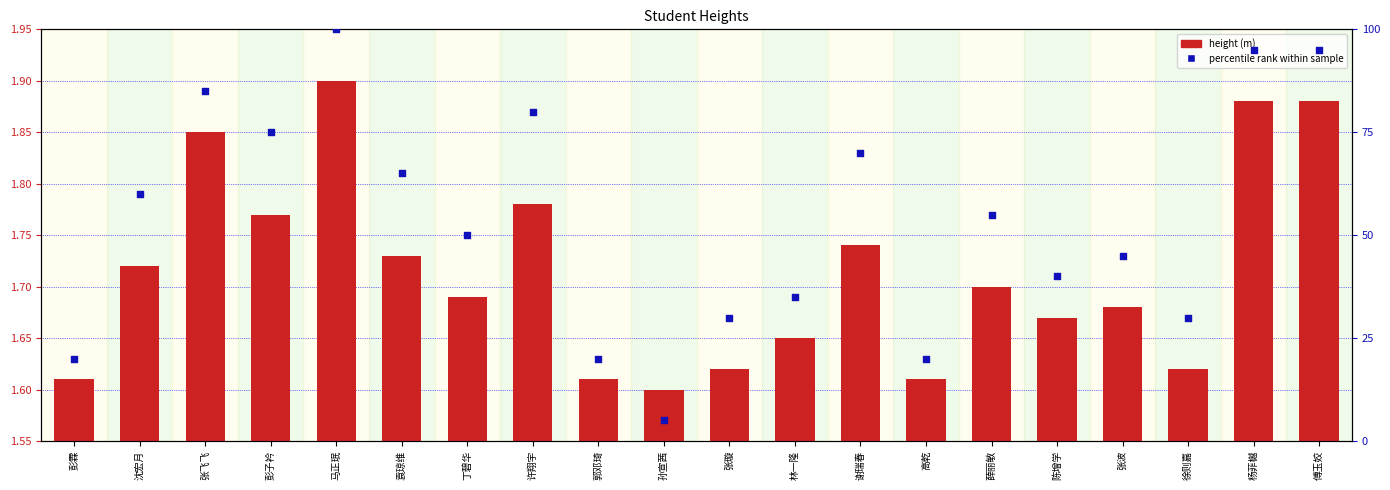

What is the total value across all series at 郭邓琦?

21.6